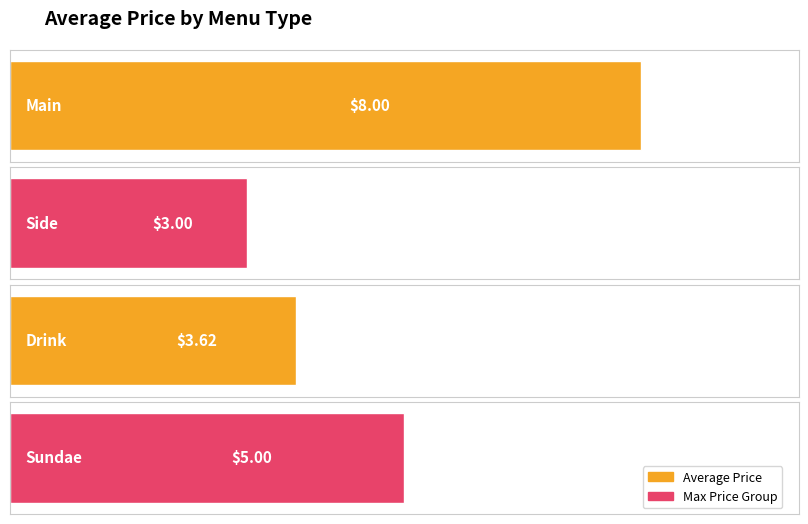

List the labels in order of value, smallest first.

Side, Drink, Sundae, Main